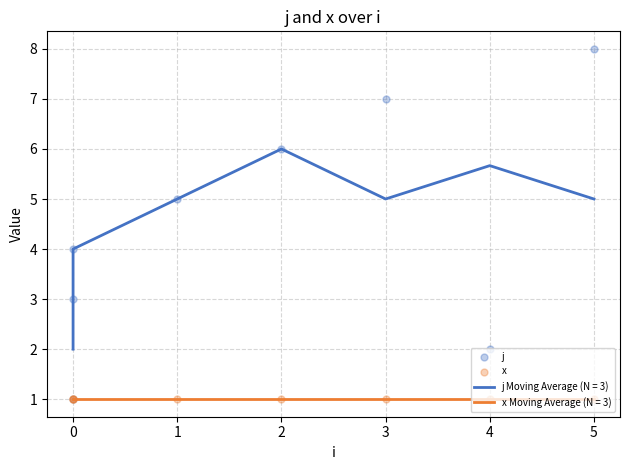

At how many categories does at least one series exceed 6?

2